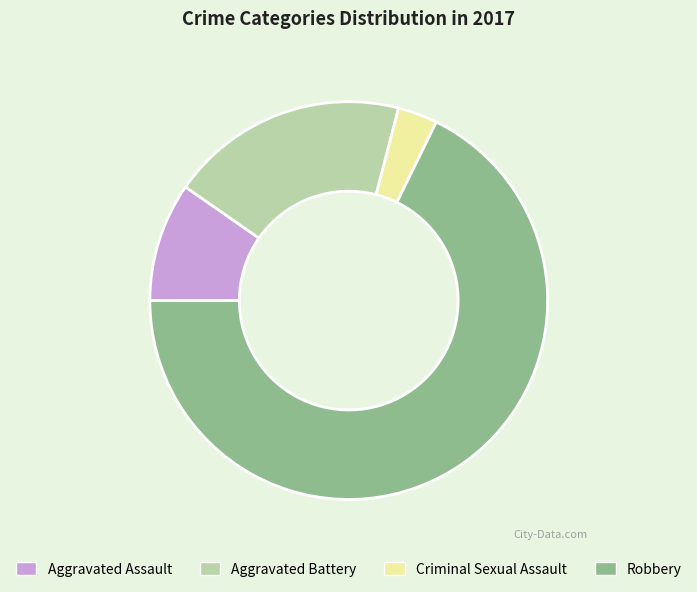

True or false: Robbery accounts for 58% of the total.

False